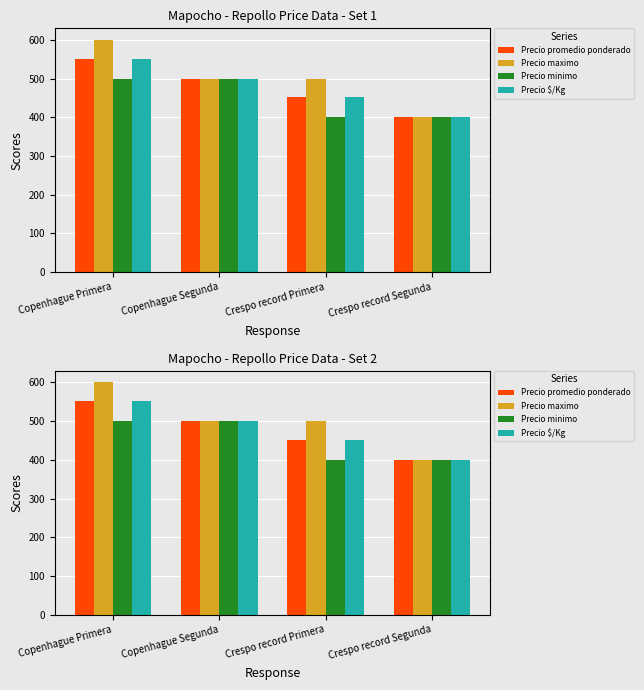

At which category is the sum across all series the highest?

Copenhague Primera